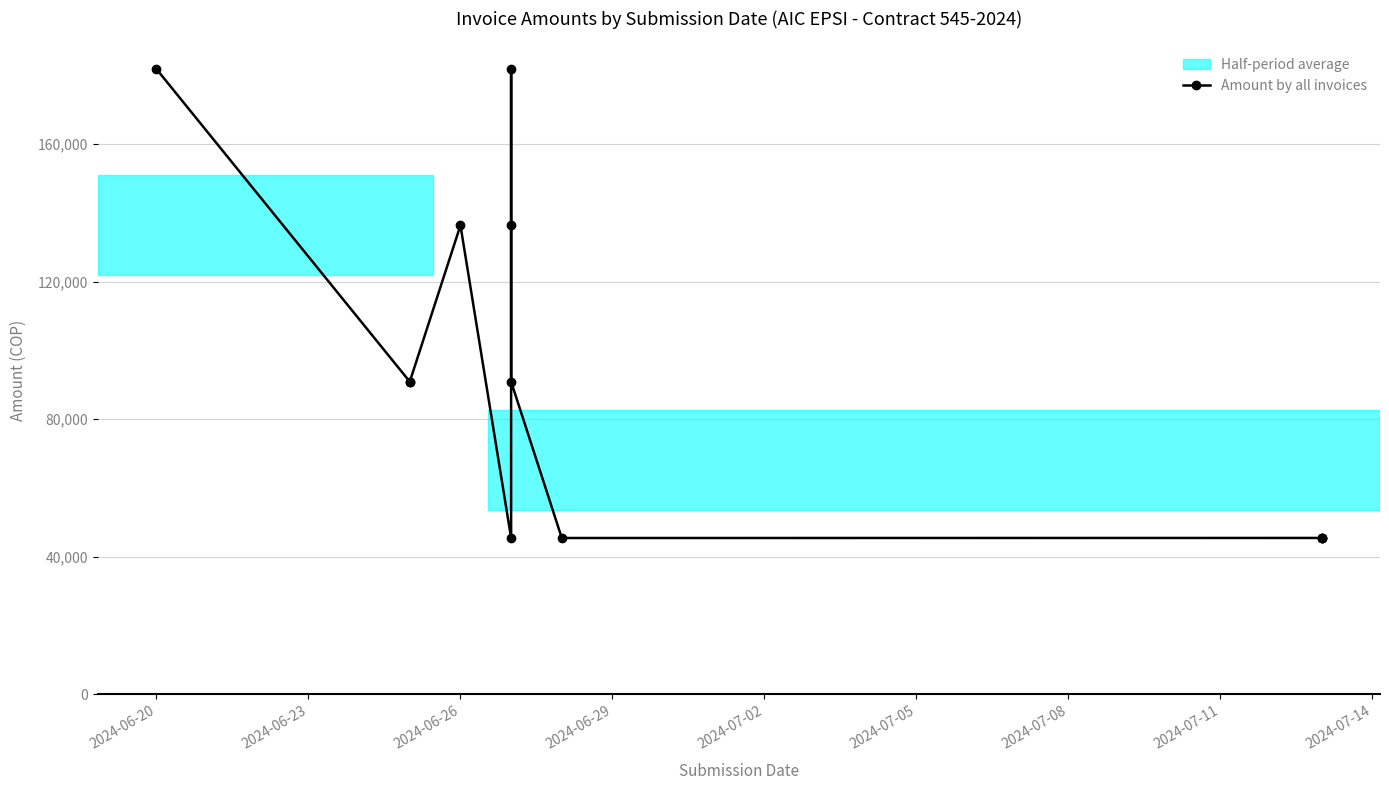

The value at 2024-07-08 is 208400. True or false?

False